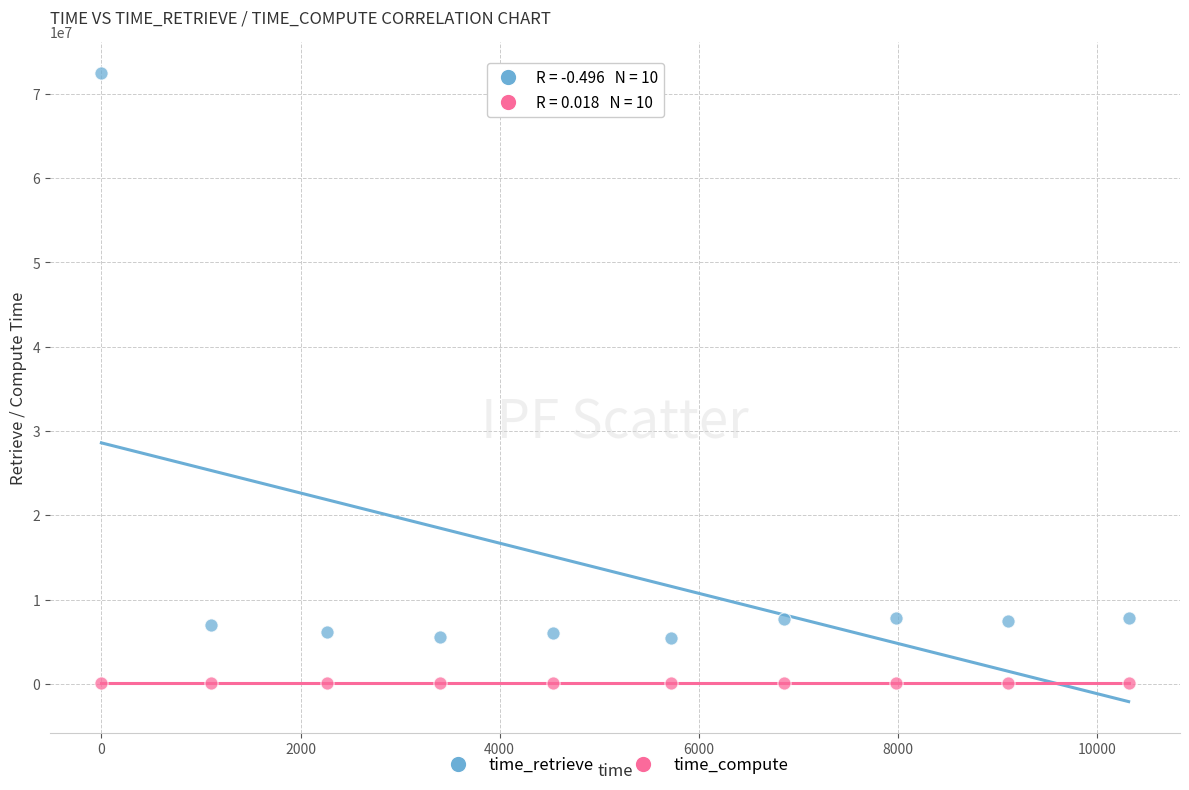

Which series has the largest Y range (max minus min)?

time_retrieve